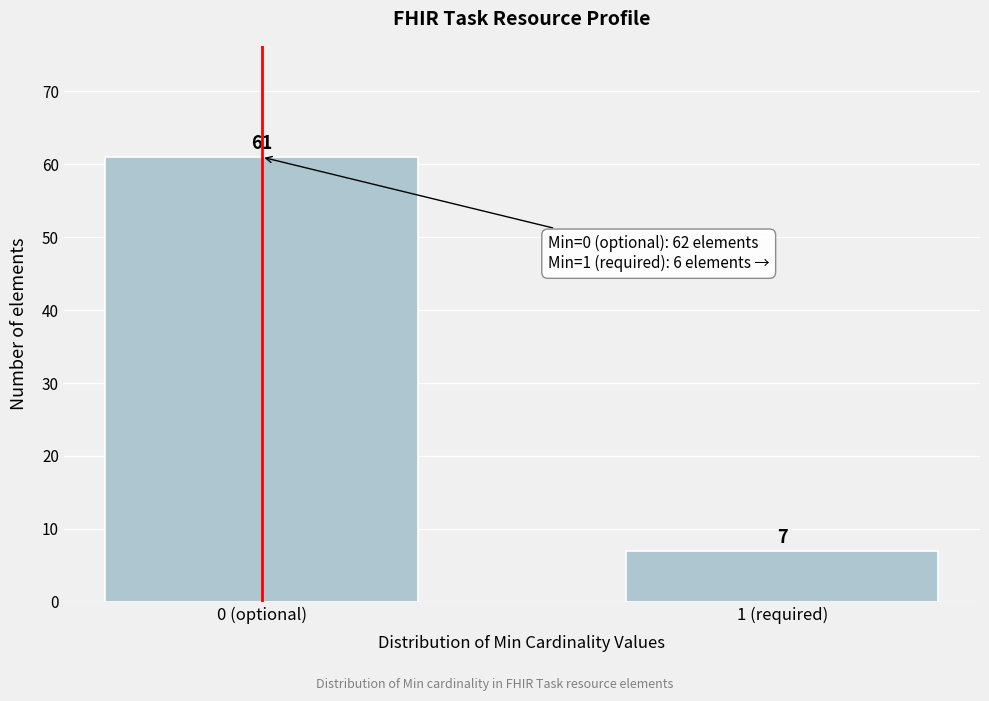

Reading left to right, list all the values displayed in this chart.

61	7